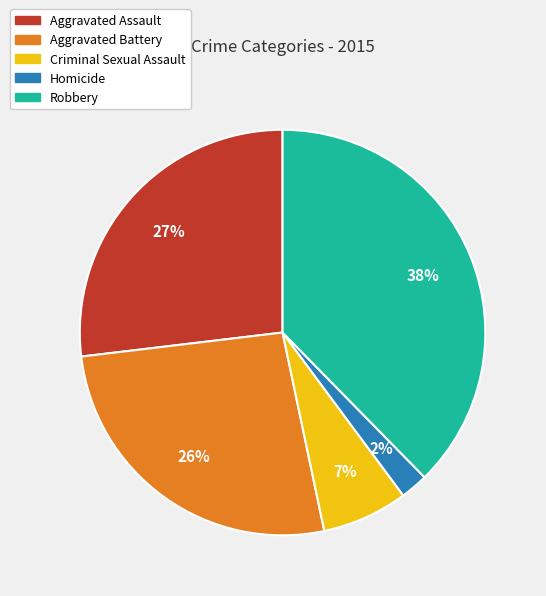

To the nearest percent, what percentage of the pie is Aggravated Assault?

27%